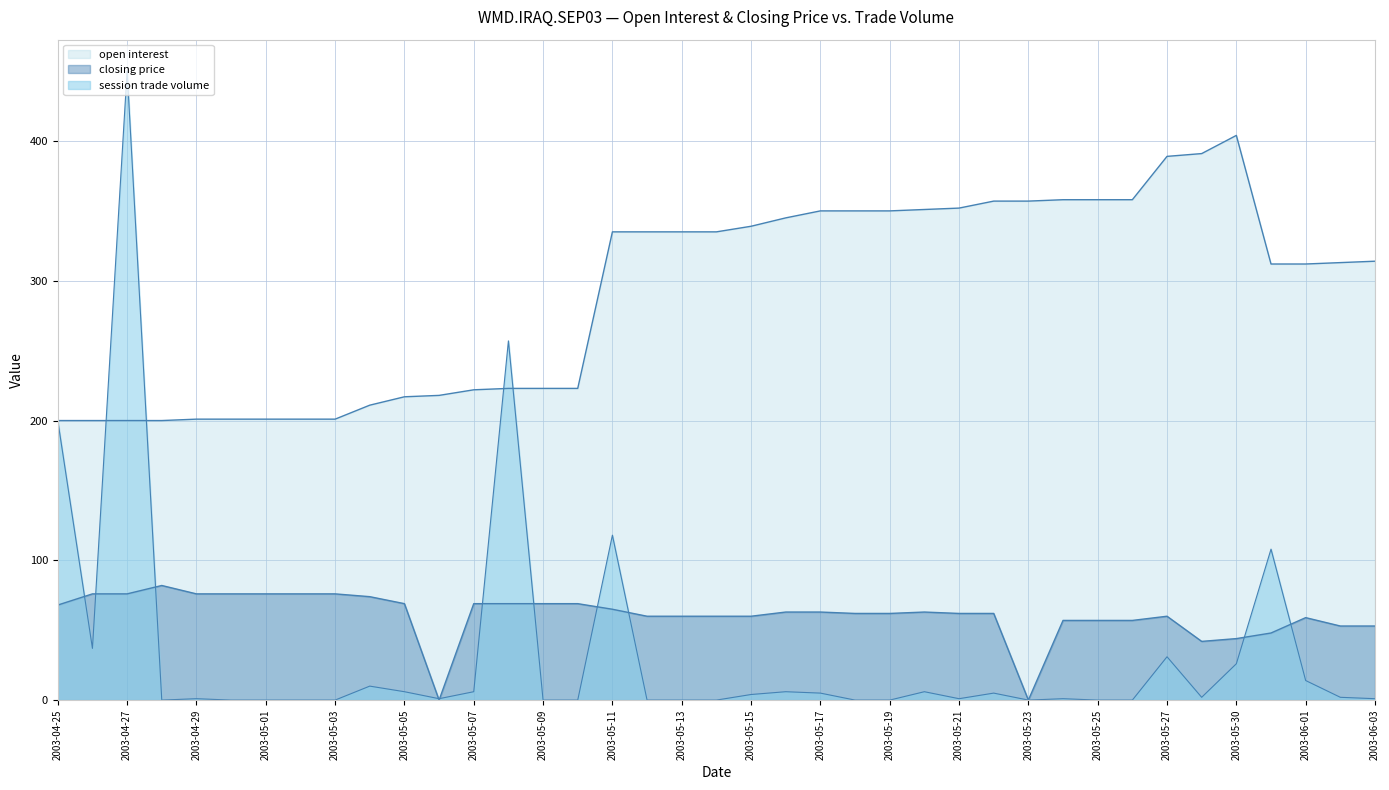

What position from the left is 2003-05-23?

29